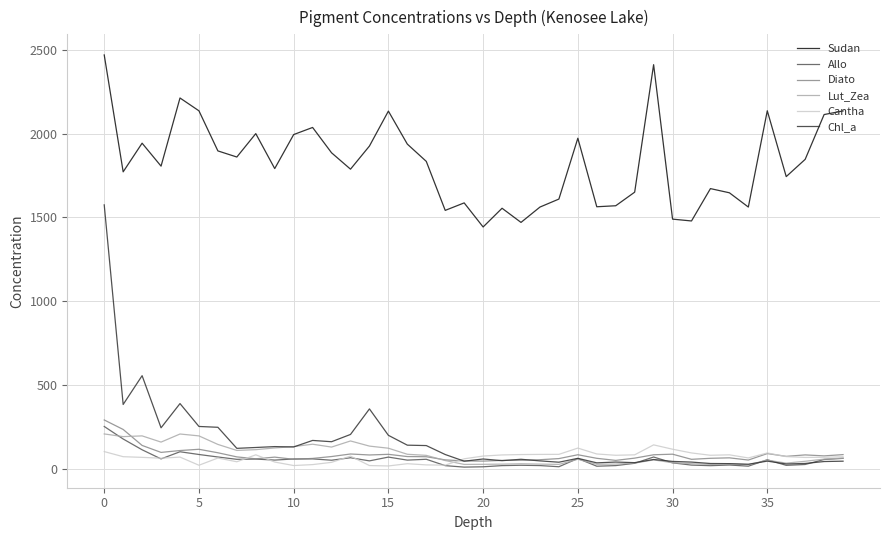

What is the maximum value shown in the chart?

2468.0